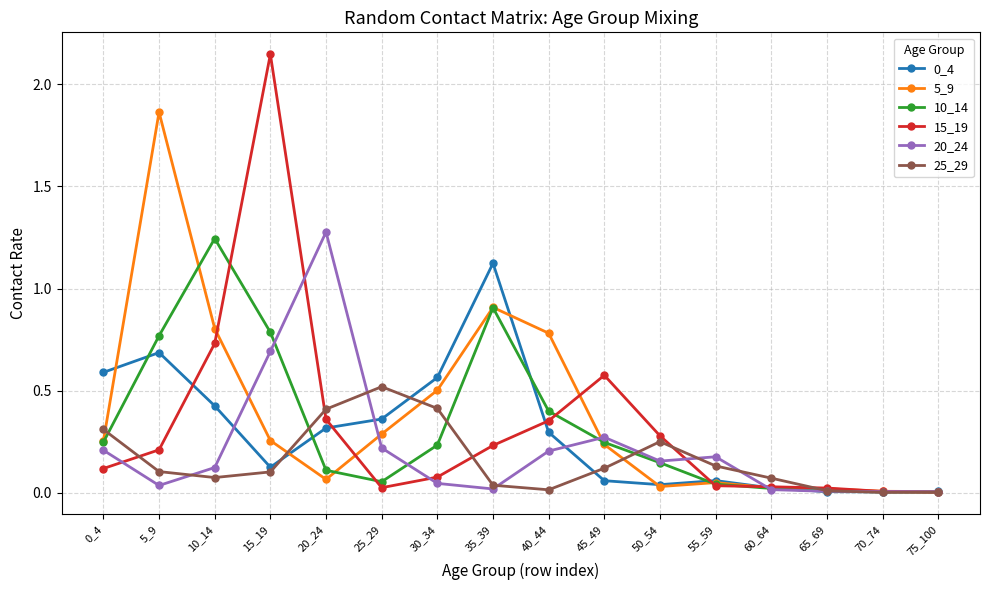

Where is the first local maximum for 0_4?

5_9